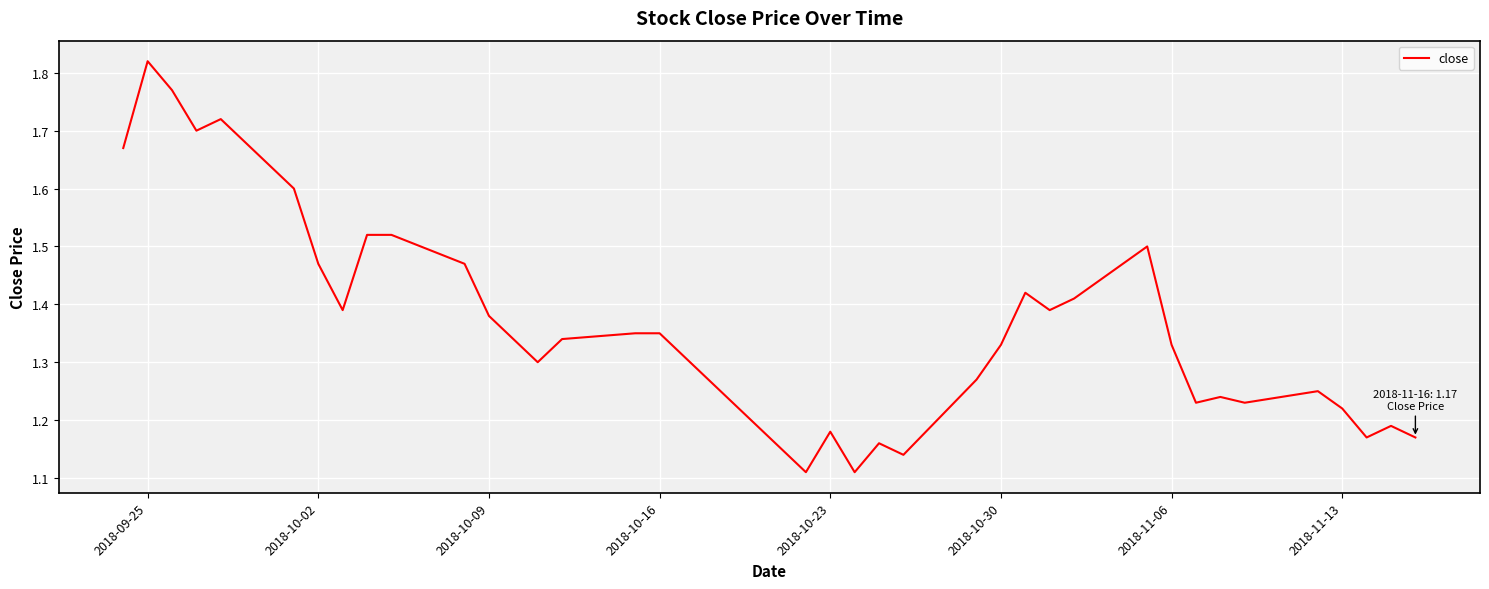

What is the difference between the maximum and minimum values?

0.7